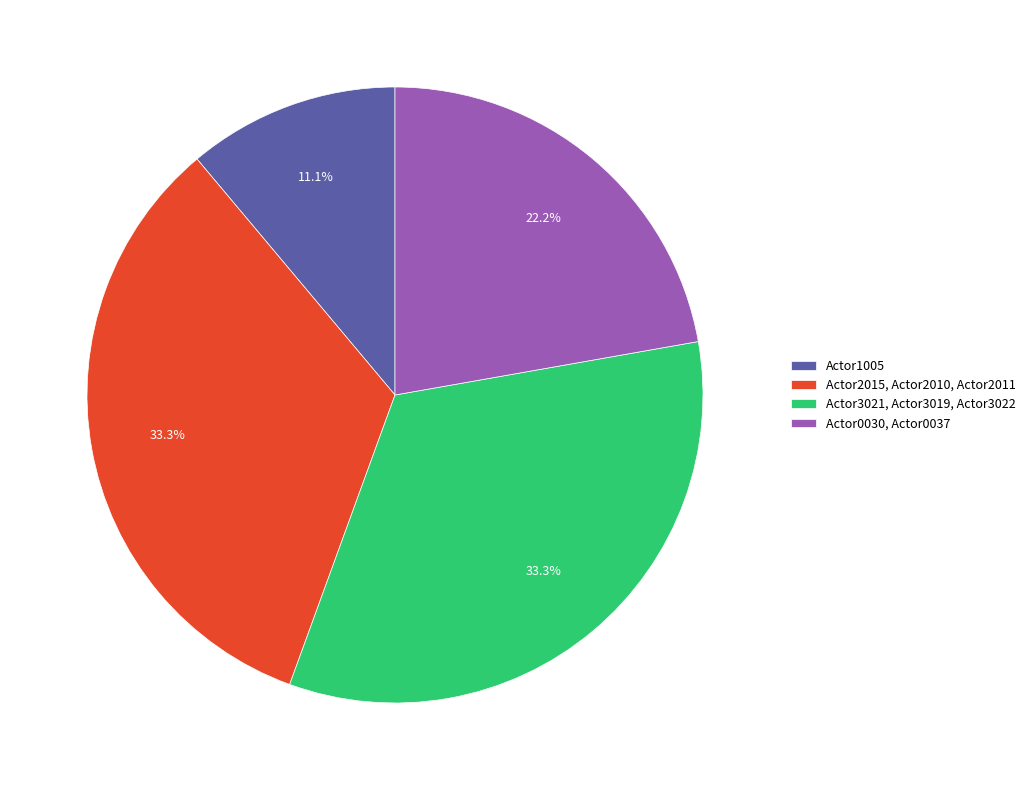

Does any single category account for the majority?

No